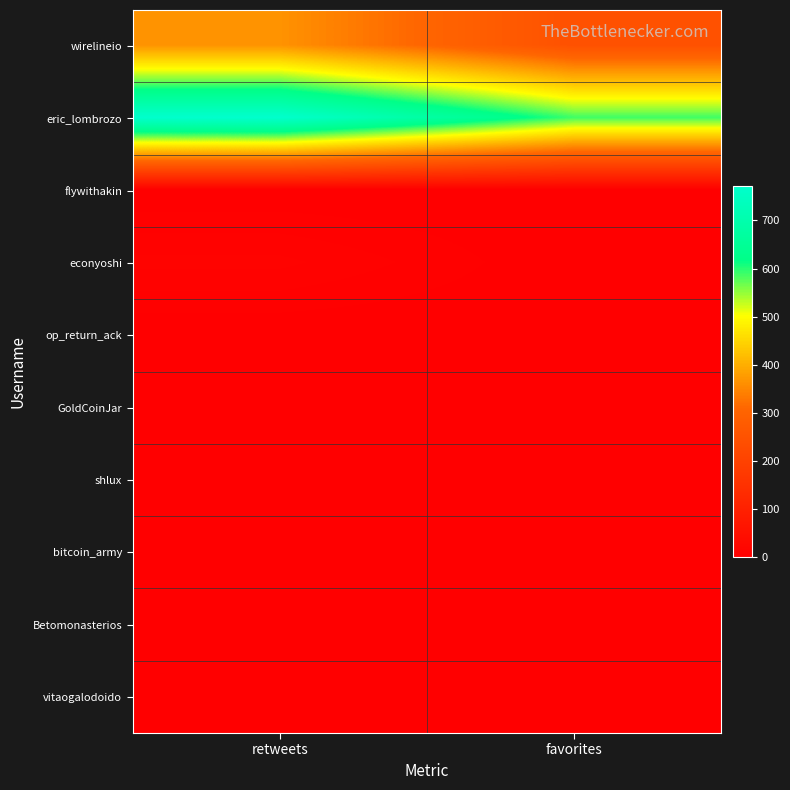

Count the number of categories in the chart.

2